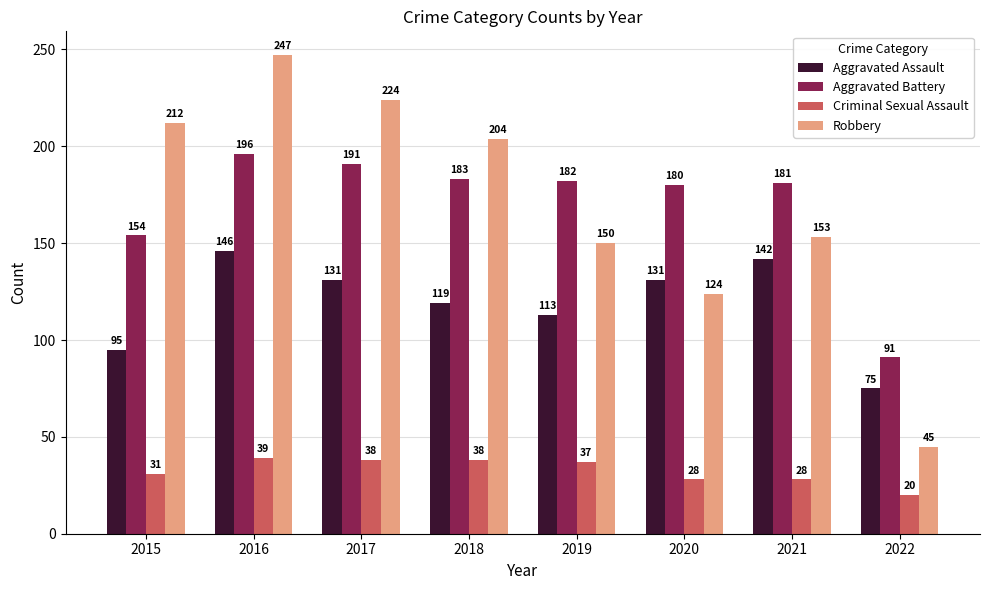

What is the spread (max minus min) of values at 2021?

153